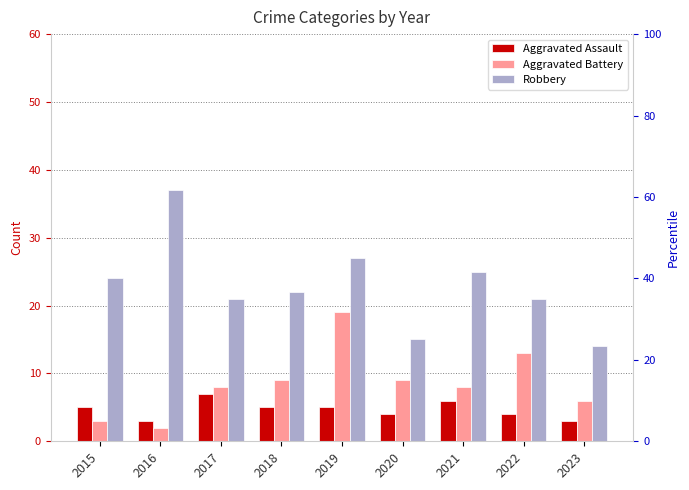

What is the difference between the Robbery values at 2017 and 2018?

1